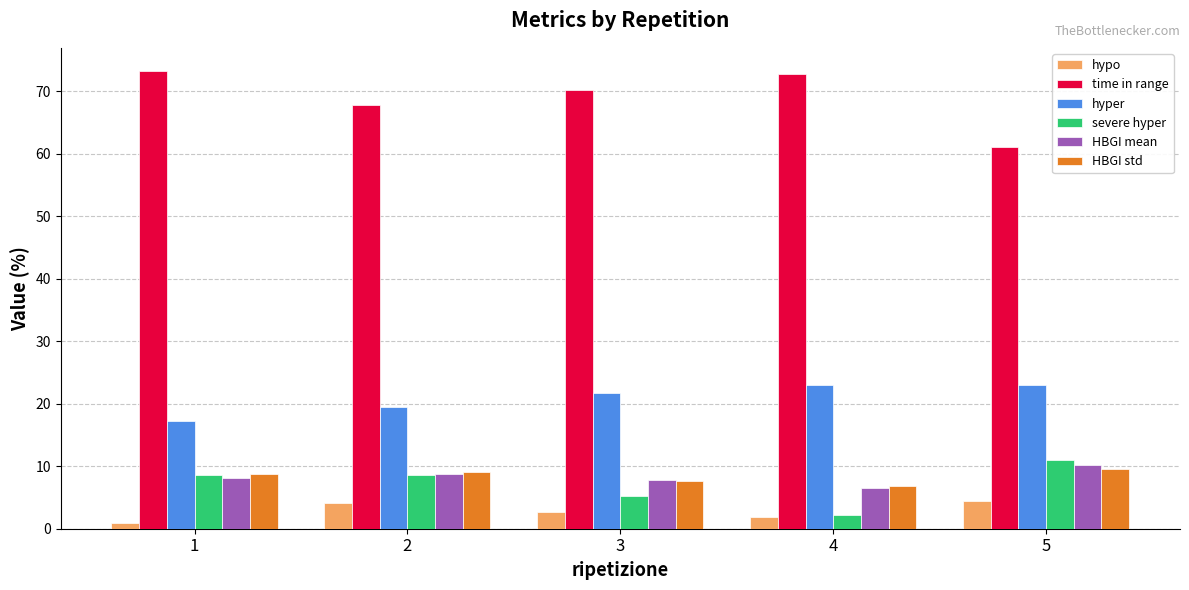

Where does the severe hyper series first go above 8?

1